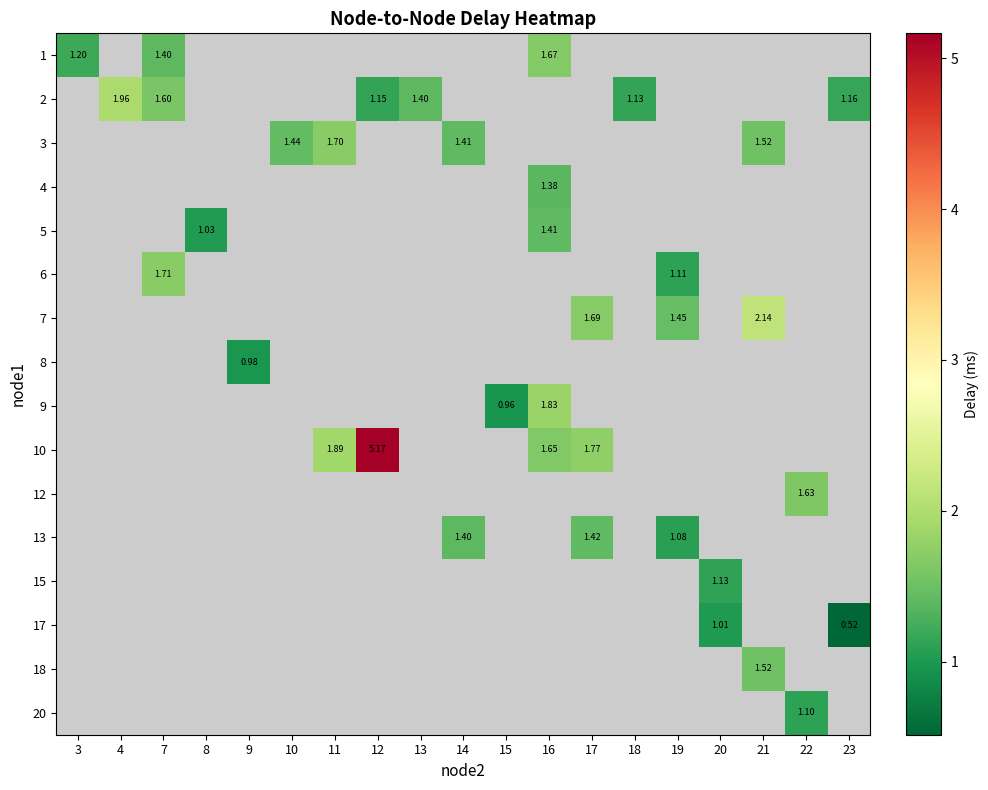

What is the minimum value shown in the chart?

0.5